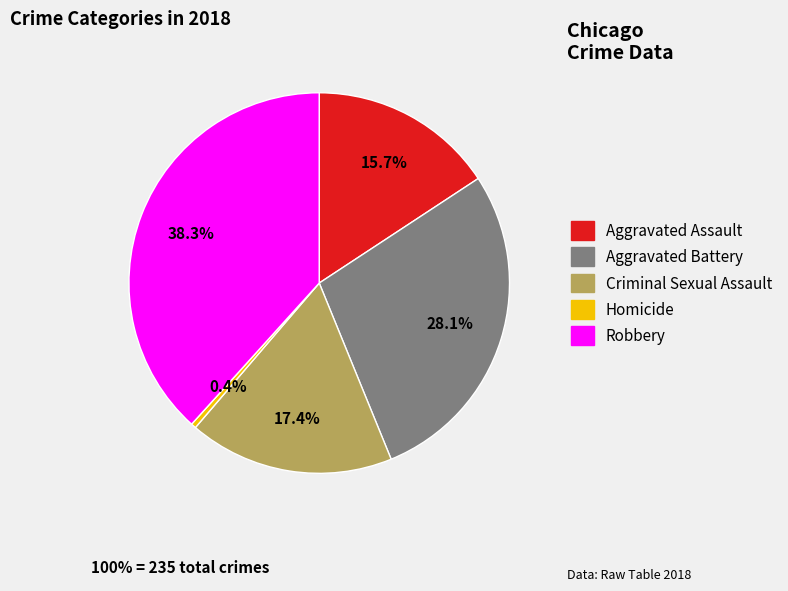

What percentage is NOT represented by Aggravated Assault?

84.3%